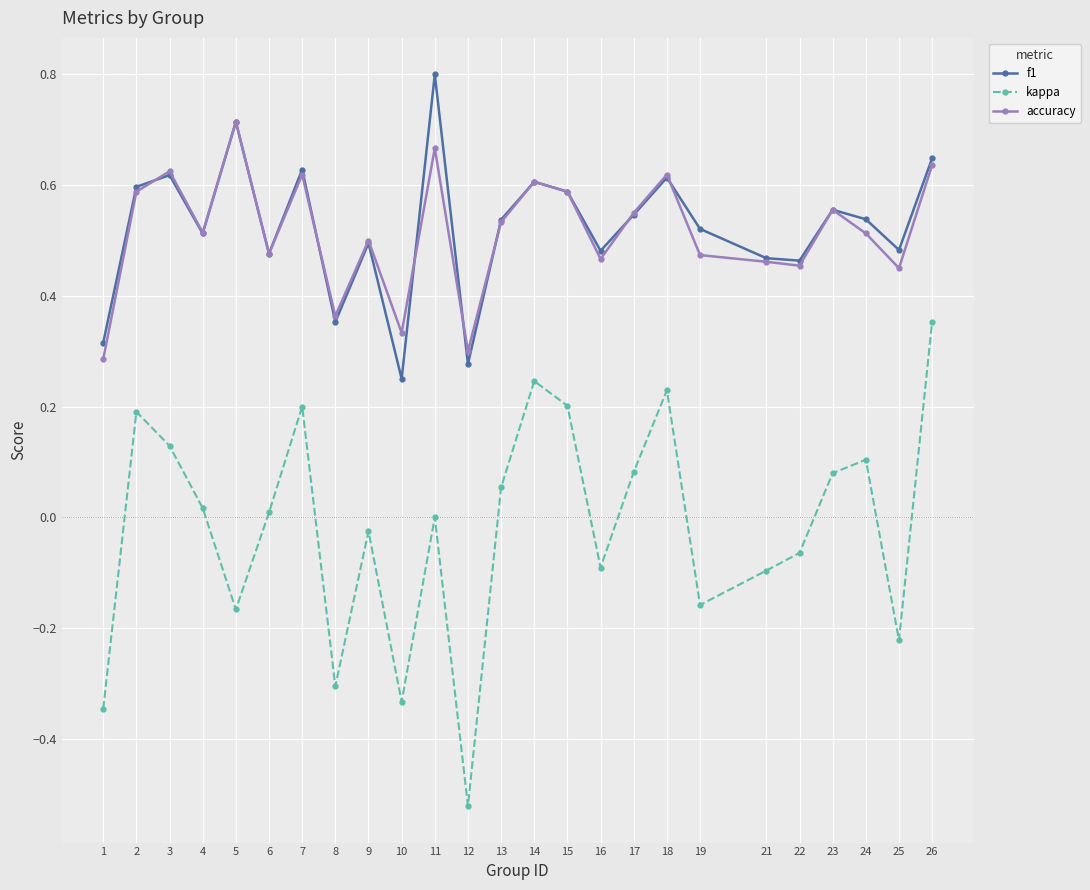

What are all the series names shown in the legend?

f1, kappa, accuracy